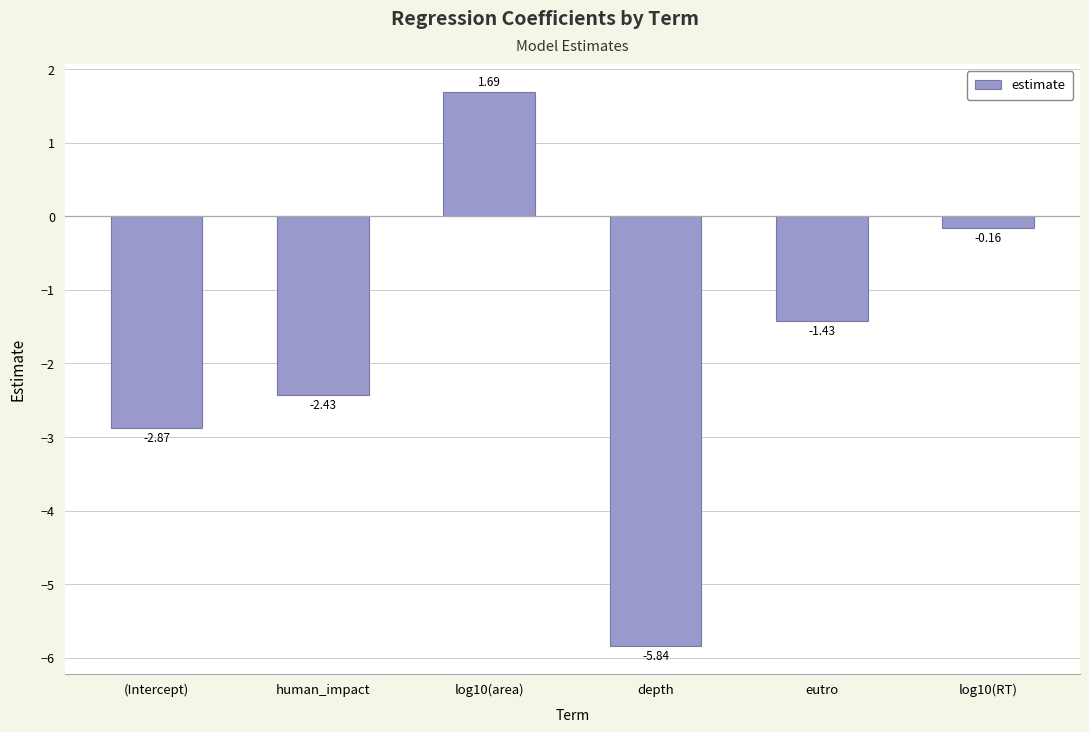

Does the chart contain any negative values?

Yes